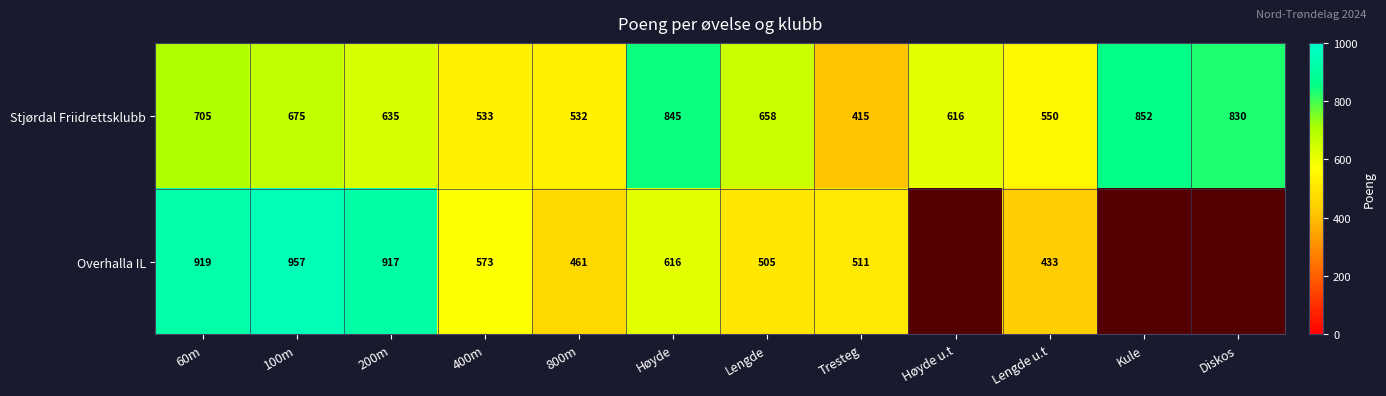

Rank the series at Lengde from lowest to highest value.

Overhalla IL, Stjørdal Friidrettsklubb